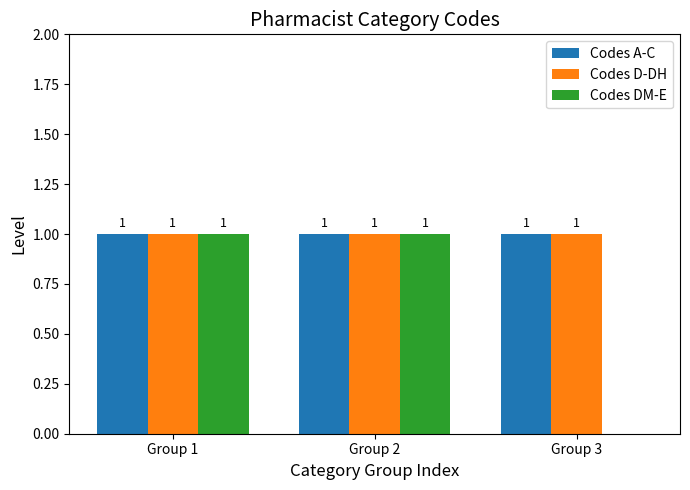

Which series changed the most between Group 1 and Group 3?

Codes DM-E